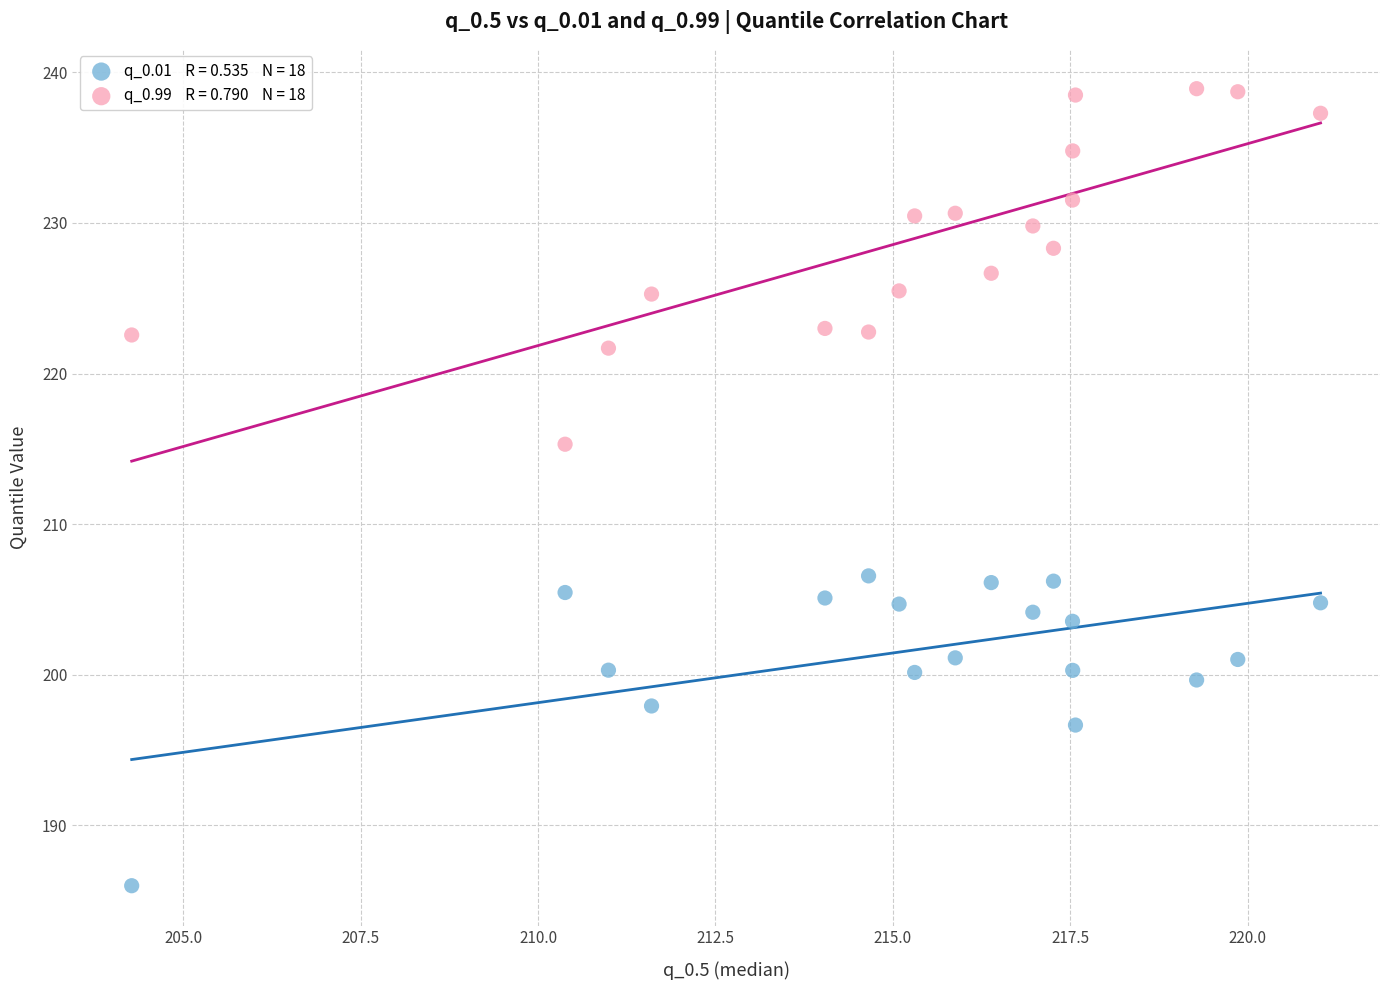

Across all series, what Y value is closest to 212?

215.3